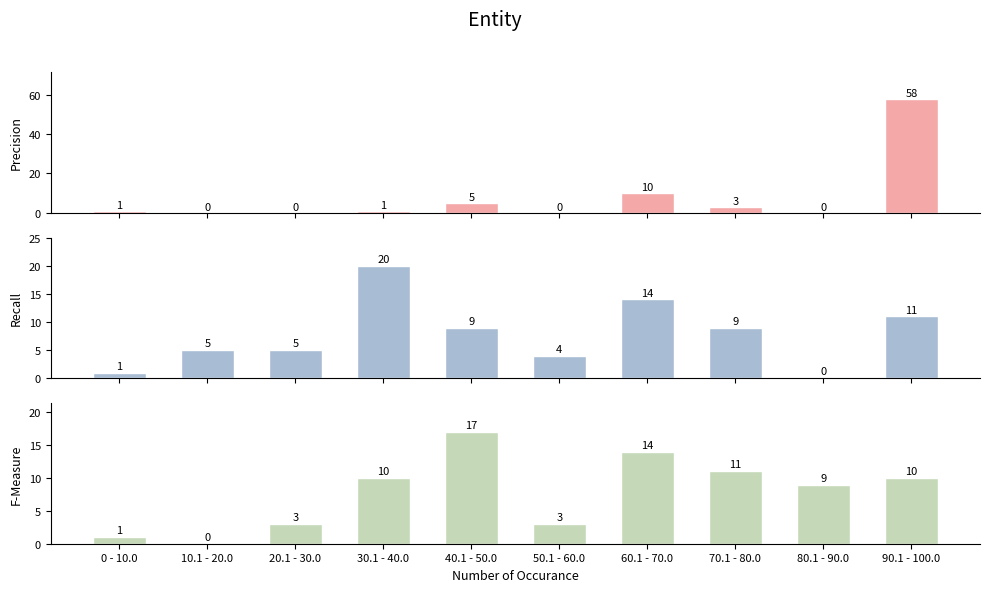

Rank the series at 20.1 - 30.0 from highest to lowest value.

Recall, F-Measure, Precision